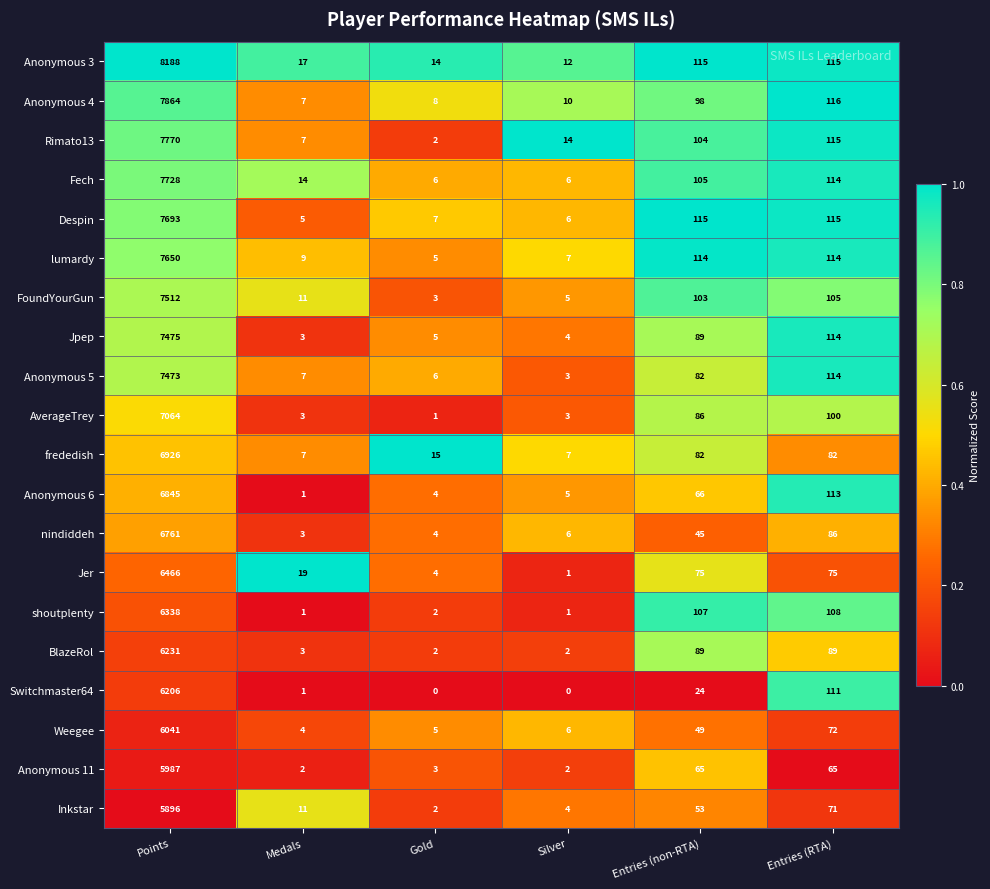

What is the maximum value shown in the chart?

8188